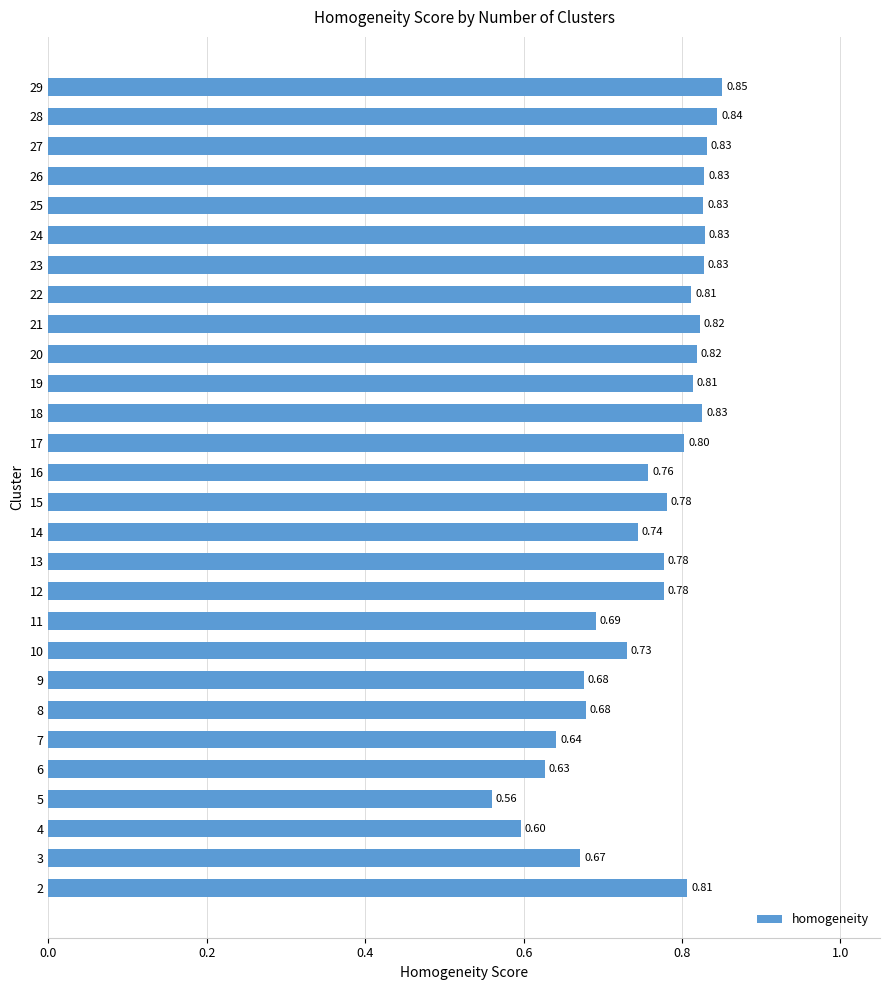

What is the change in value from 9 to 14?

+0.1